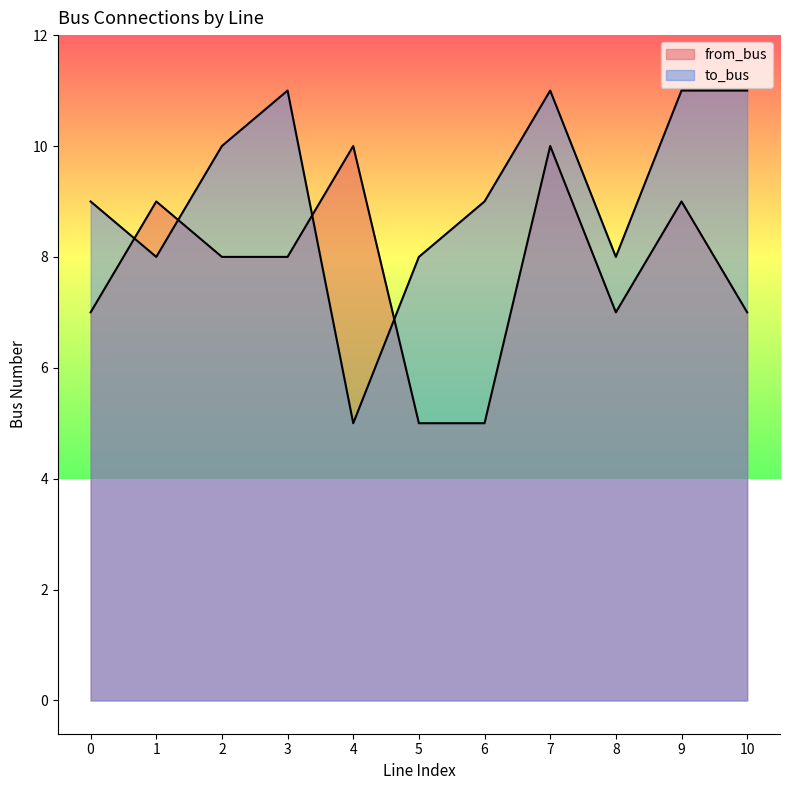

Where is the first local maximum for to_bus?

3